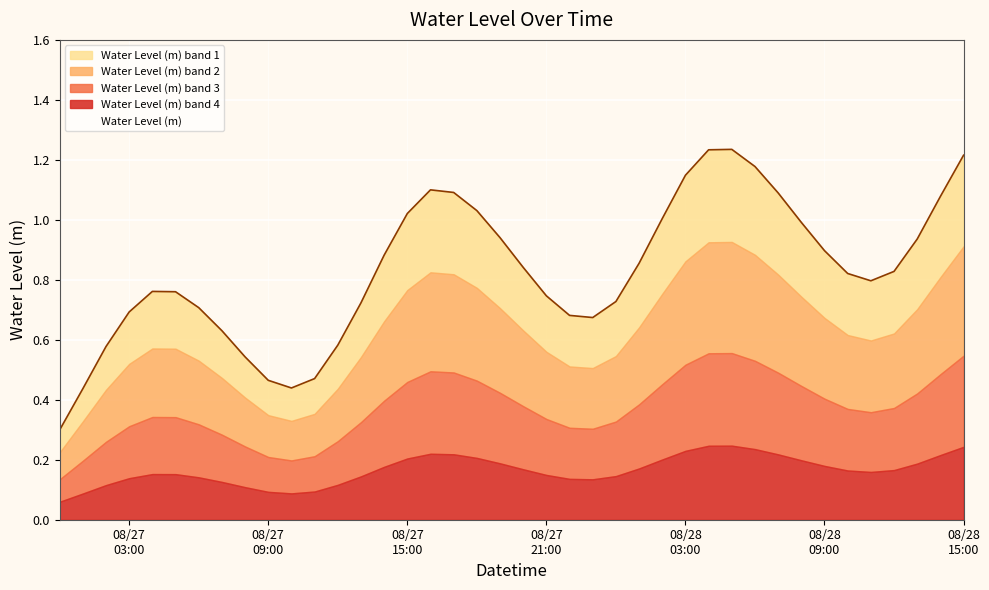

Where is the first local minimum?

2025-08-27 10:00:00